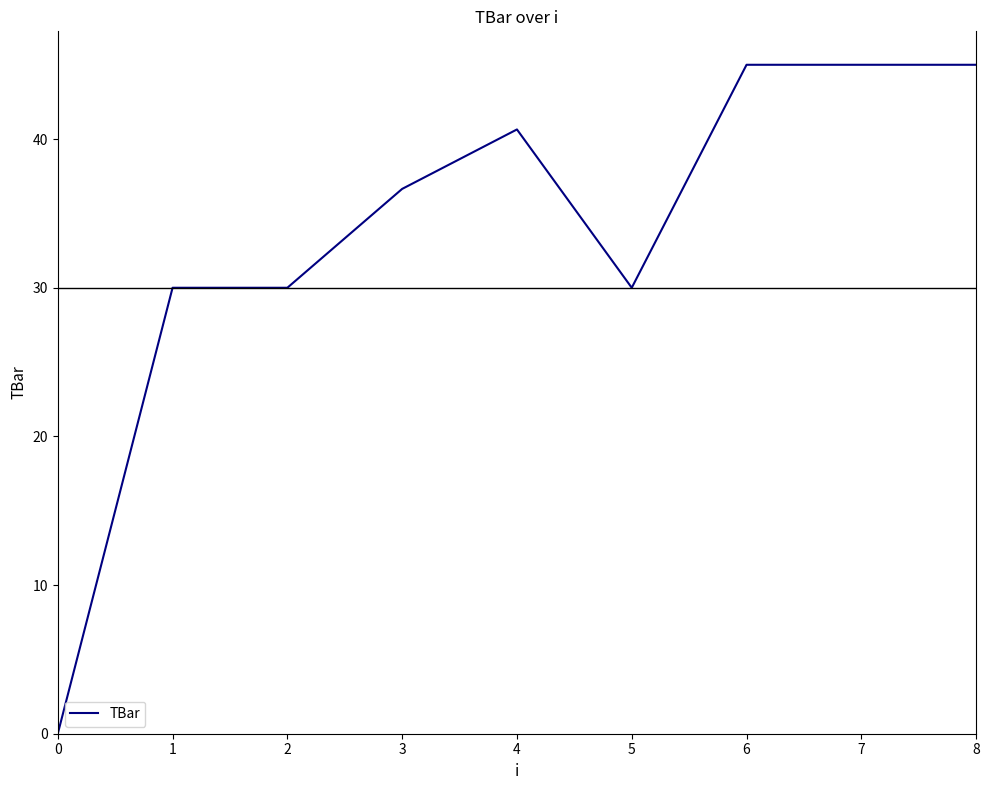

What is the difference between the maximum and minimum values?

45.0